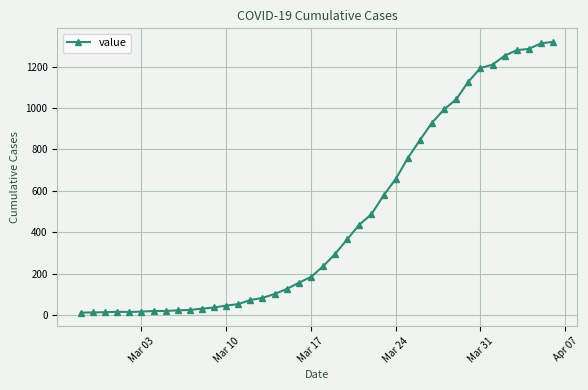

What is the average value?

467